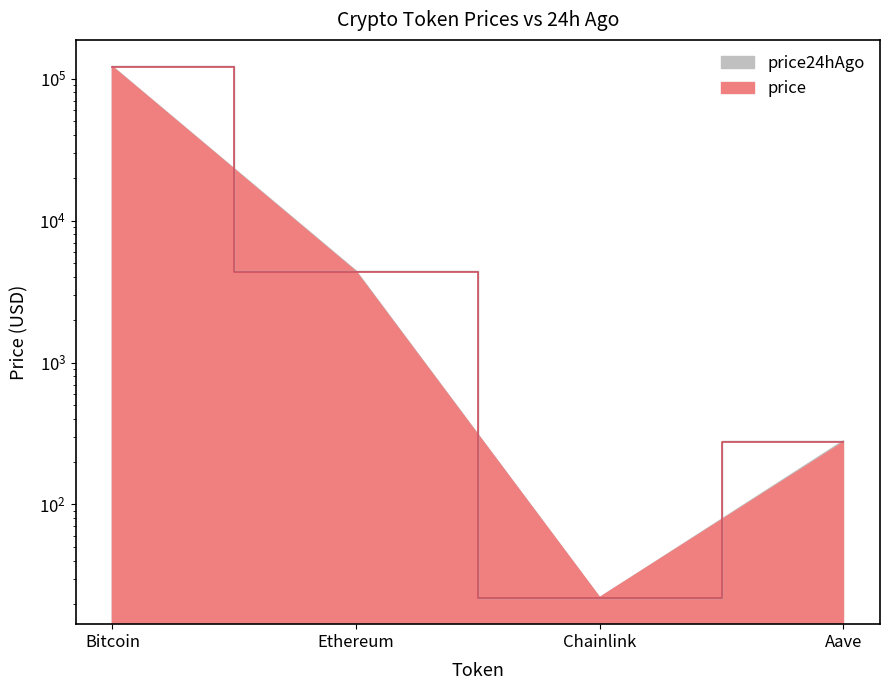

At how many categories does at least one series exceed 83916?

1